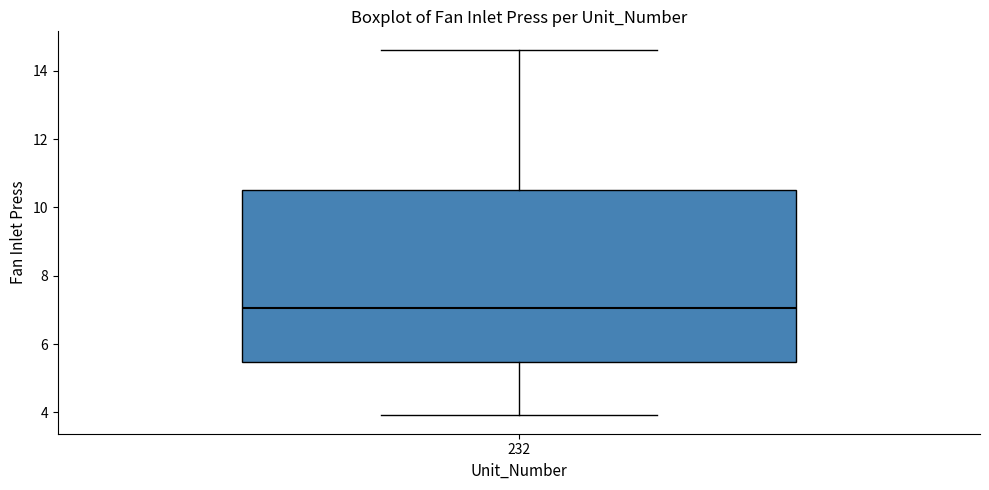

Read this box plot against the y-axis: the position of the median line, the range covered by the box, and the ends of both whiskers. The values are not printed on the chart, so give them approximately, as read against the axis.

median 7.0, box 5.4 to 10.6, whiskers 4.0 to 14.6